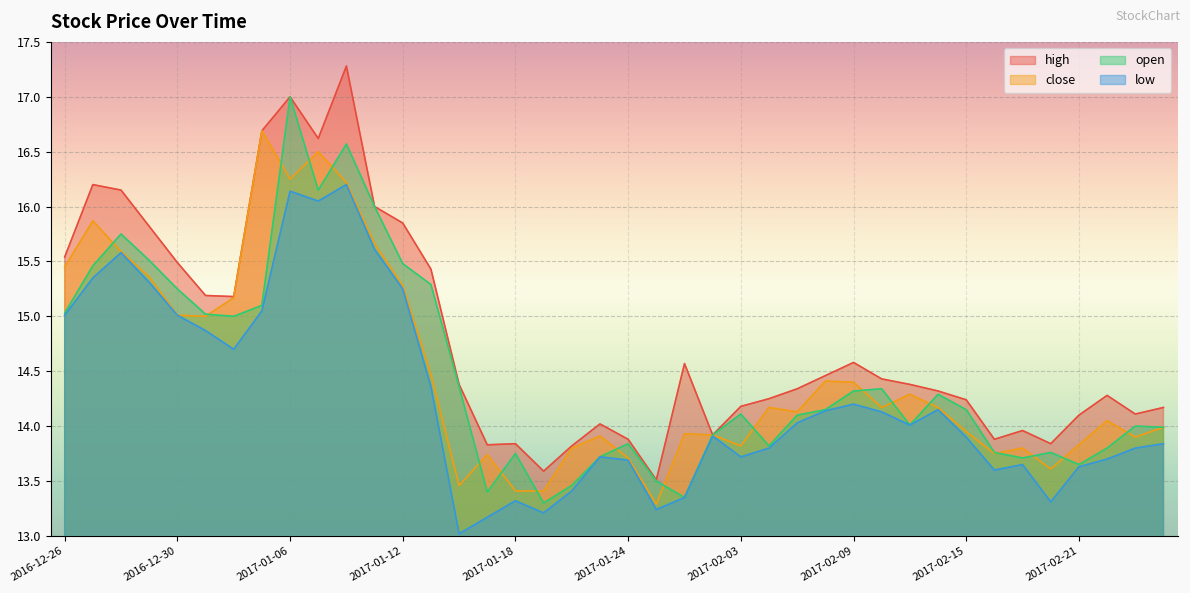

Which series changed the most between 2017-01-12 and 2017-02-03?

high